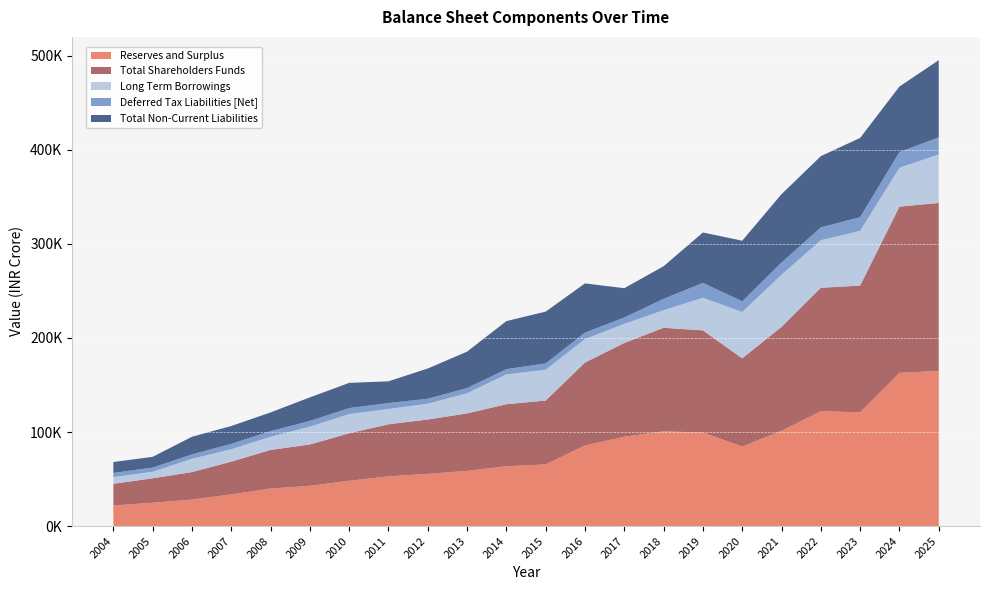

Reading right to left, transcribe all the data shown in this chart.

Reserves and Surplus: 164905.3	162943.4	120986.0	122105.3	101319.0	84587.8	99476.5	100692.3	94989.4	85764.6	65542.0	63564.1	58696.4	55448.8	52904.4	48124.9	42789.3	39893.9	33664.9	28134.7	24816.3	21879.4
Total Shareholders Funds: 178676.9	176715.0	134757.5	131286.4	110500.0	93768.9	108657.5	110171.0	99728.7	88134.3	67970.0	65992.1	61124.3	57876.7	55332.3	50552.8	43981.7	41086.2	34832.9	29302.7	25984.4	23047.4
Long Term Borrowings: 51529.0	41367.5	58157.6	50579.8	55407.9	49250.6	34666.4	18717.6	20312.0	24937.6	32731.3	31683.6	21414.2	16826.8	16243.2	20449.6	18902.4	14017.1	13219.9	14090.0	6935.6	7138.4
Deferred Tax Liabilities [Net]: 18252.5	16637.1	14613.0	13627.4	12964.7	11413.1	15823.1	12019.6	6759.2	6859.0	6720.2	5616.2	5512.7	5241.9	6336.6	6338.8	6135.7	5918.1	5728.8	4679.5	4478.6	4442.1
Total Non-Current Liabilities: 82055.8	69732.4	84238.0	75754.9	72740.2	64414.9	53587.2	34686.6	31172.2	52339.8	55078.2	51101.5	38737.3	32157.1	23123.9	26788.4	25038.1	19935.2	18948.7	18769.5	11414.2	11580.5